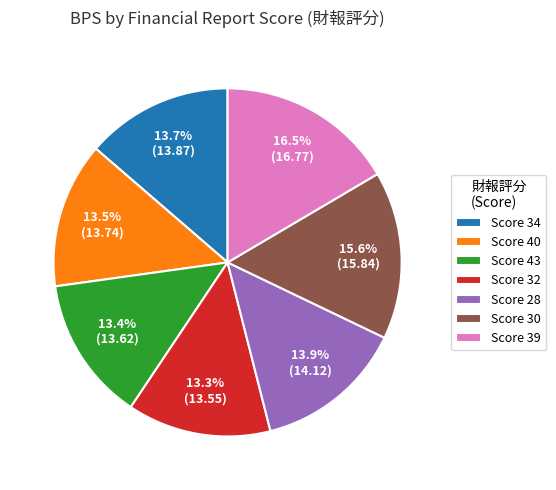

Do Score 34 and Score 43 together represent more than half of the pie?

No